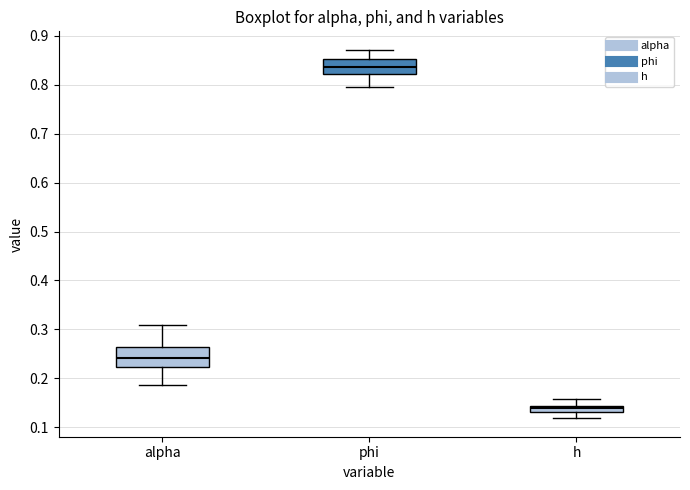

Which box's median line is the lowest?

h